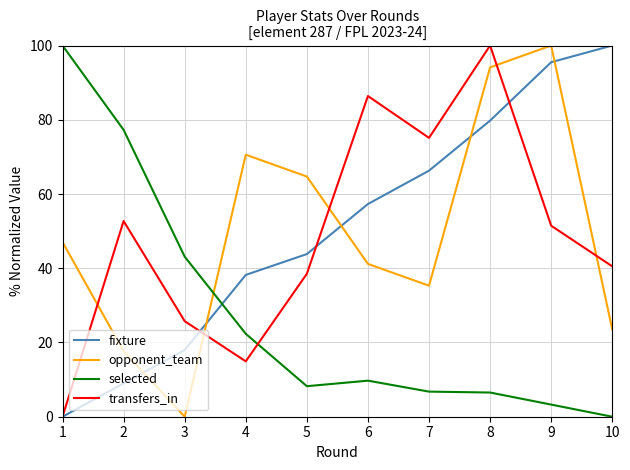

Read the selected value at 3.

43.1